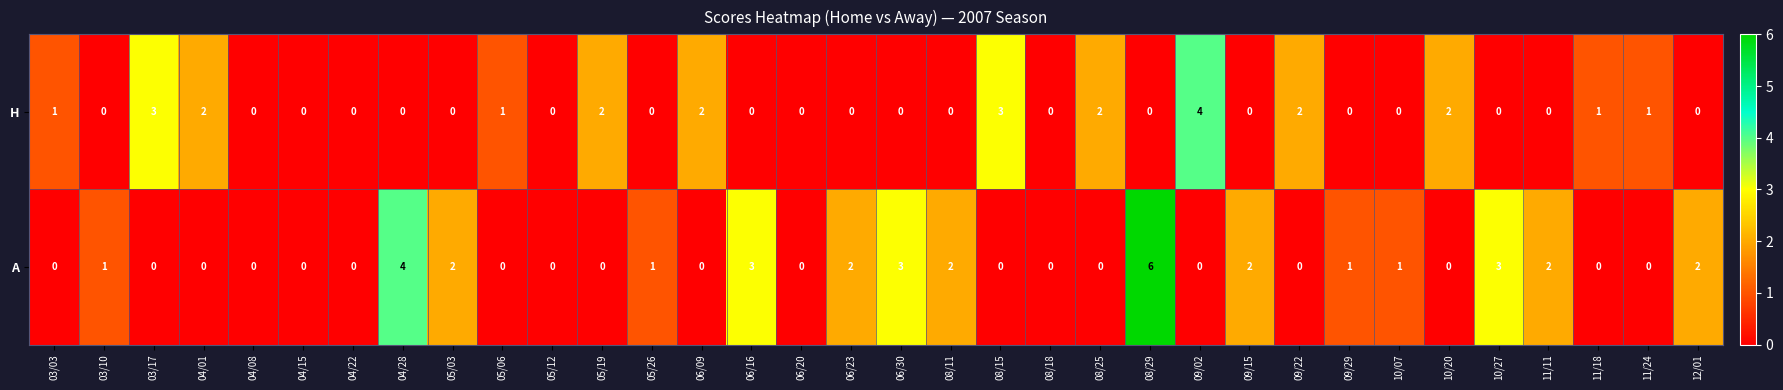

What is the difference between the second highest and second lowest values in the H series?

3